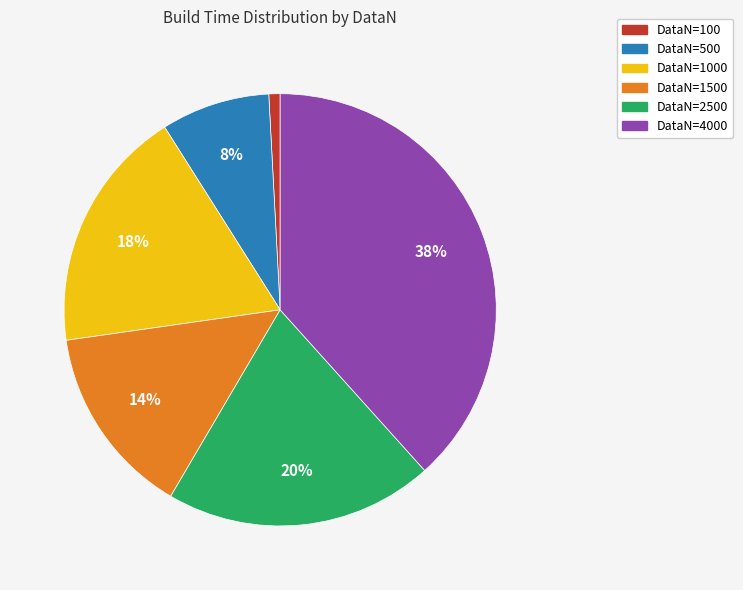

Rank the categories by value from lowest to highest.

DataN=100, DataN=500, DataN=1500, DataN=1000, DataN=2500, DataN=4000